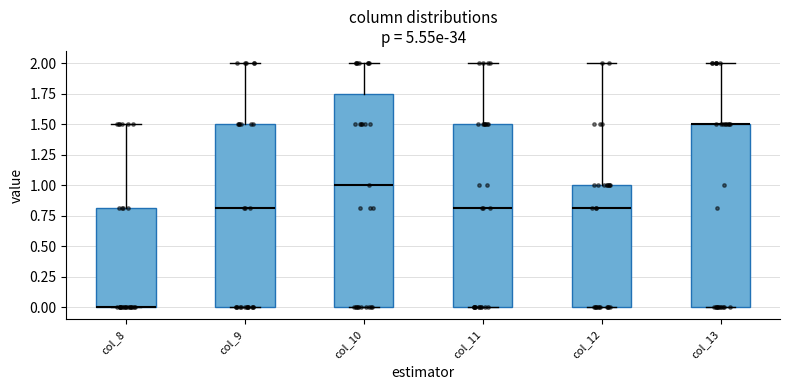

Where does the upper whisker of the box for col_8 end on the y-axis? The values are not printed on the chart, so give them approximately, as read against the axis.

1.50